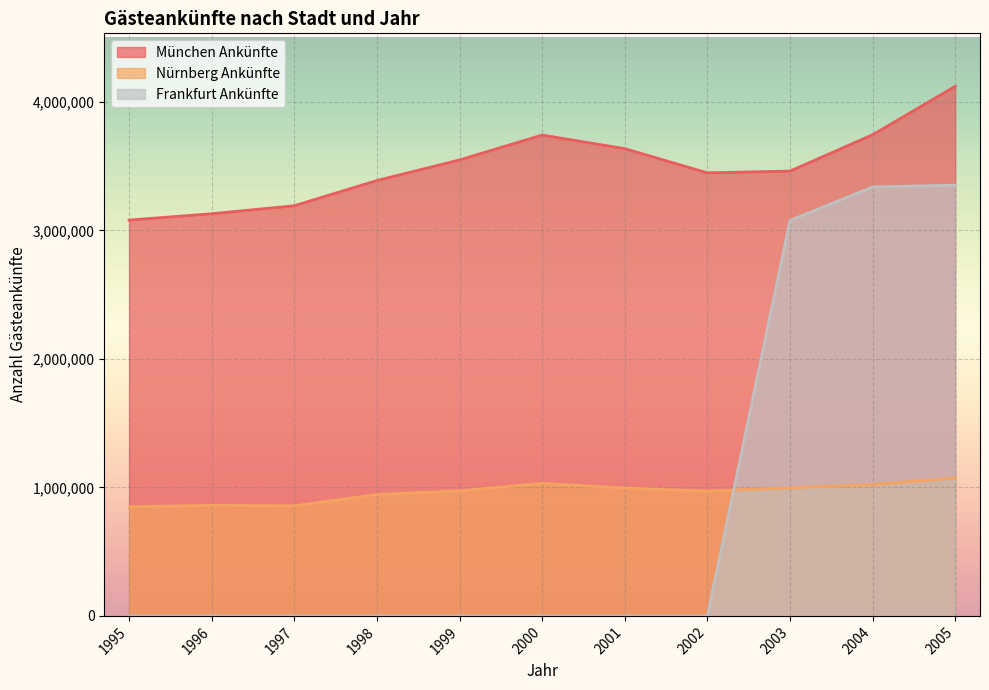

What is the sum of the Frankfurt Ankünfte values at 2003 and 1995?

3077879